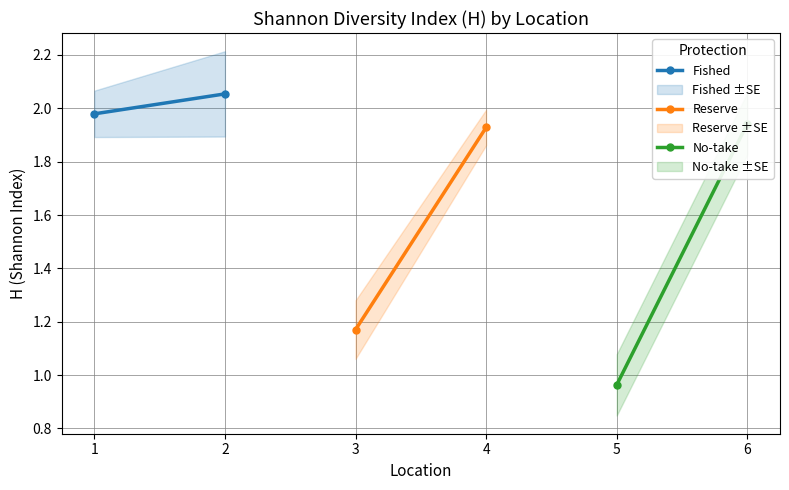

What is the difference between the maximum and minimum values in the Reserve series?

0.8